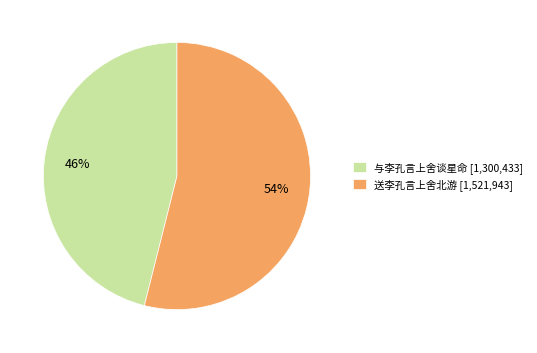

To the nearest percent, what is the difference between the 送李孔言上舍北游 [1,521,943] and 与李孔言上舍谈星命 [1,300,433] slice percentages?

8%